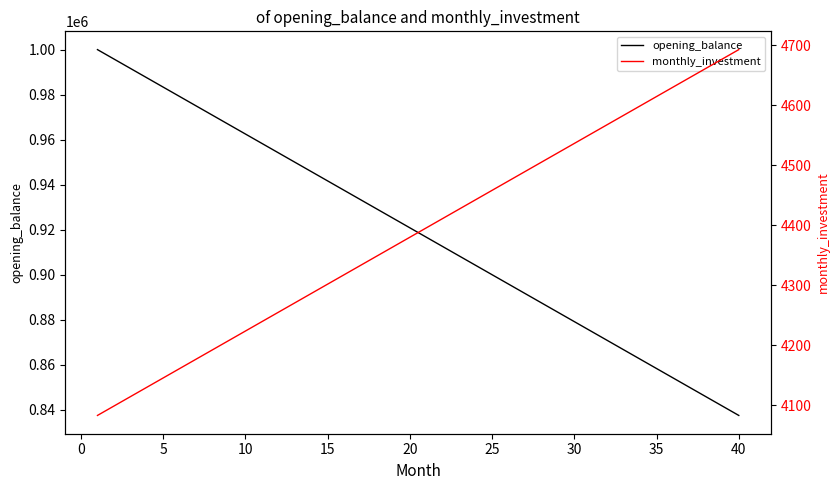

True or false: monthly_investment has a value of 6010.7 at 10.

False